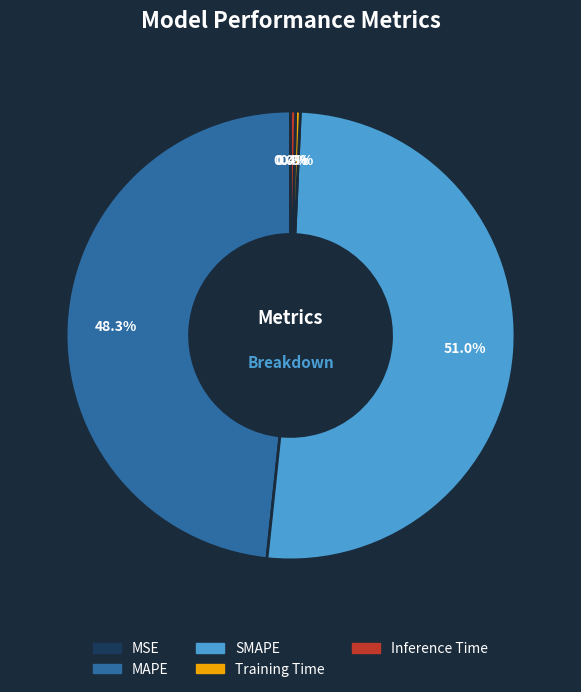

Between Inference Time and MAPE, which is larger?

MAPE